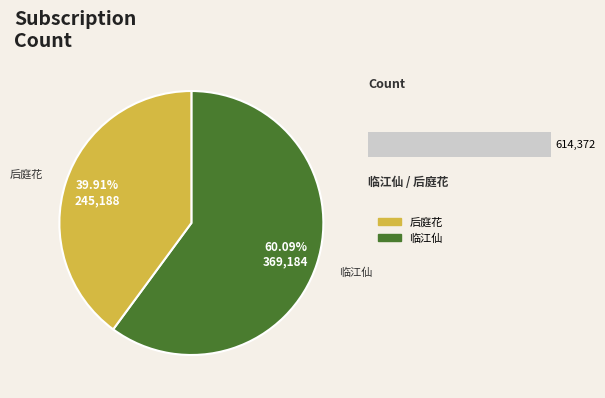

What percentage is the 临江仙·记得笔床香一瓣 slice, to the nearest percent?

60%